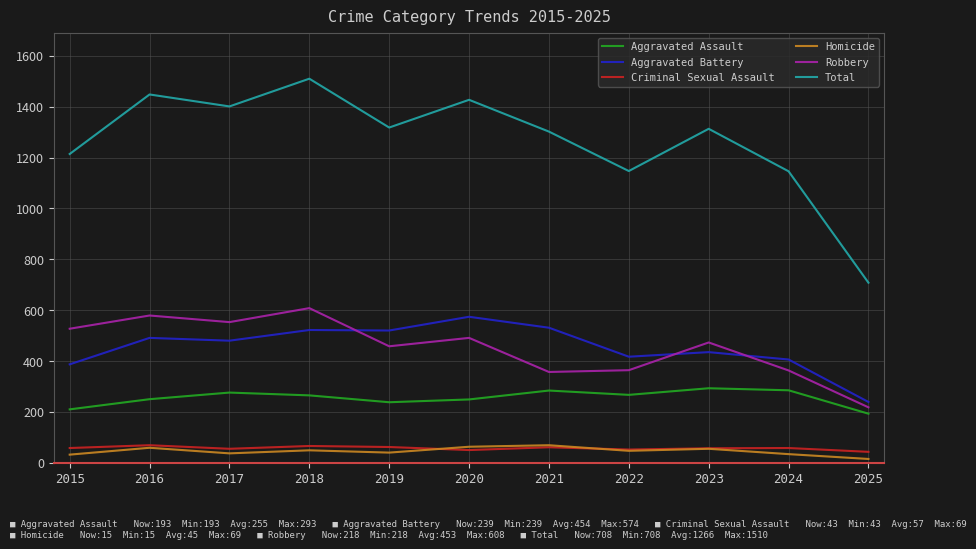

What is the sum of the Criminal Sexual Assault values at 2015 and 2018?

124